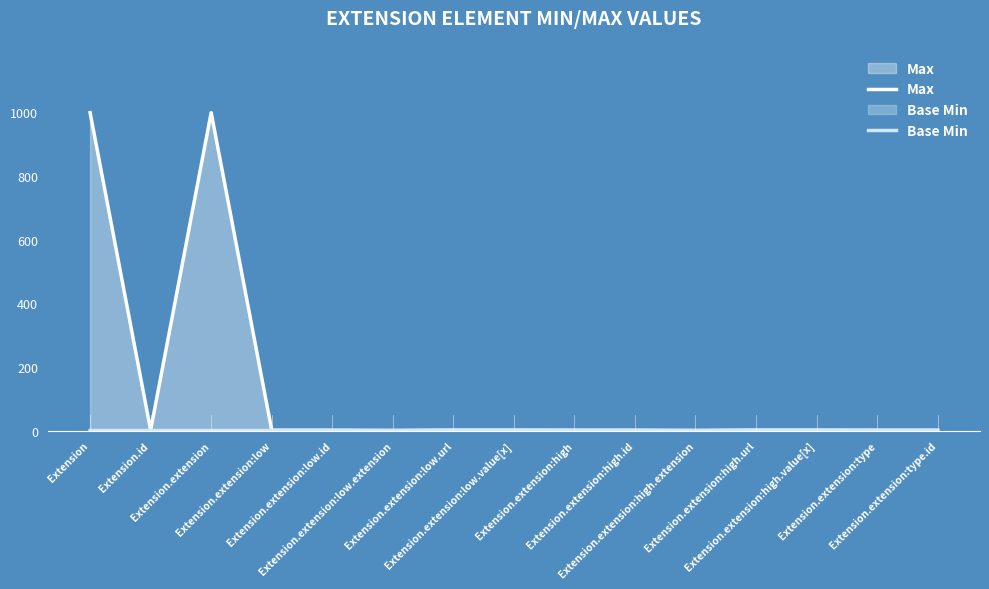

Which series changed the most between Extension.id and Extension.extension:high?

Max